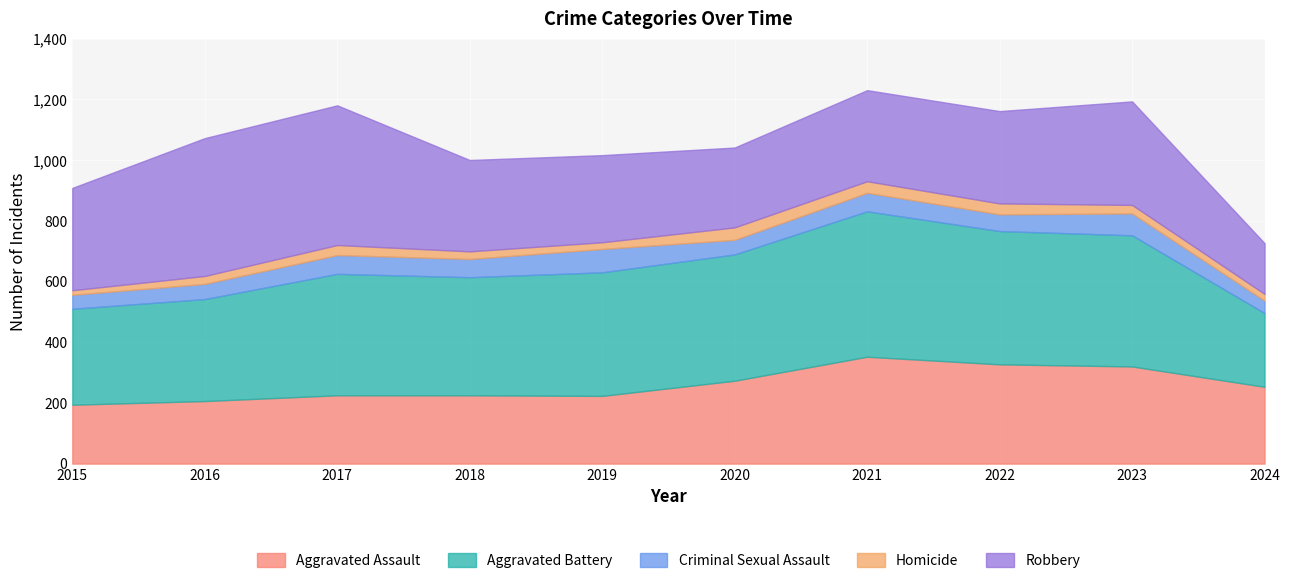

The Aggravated Assault series shows 98 at 2023. True or false?

False